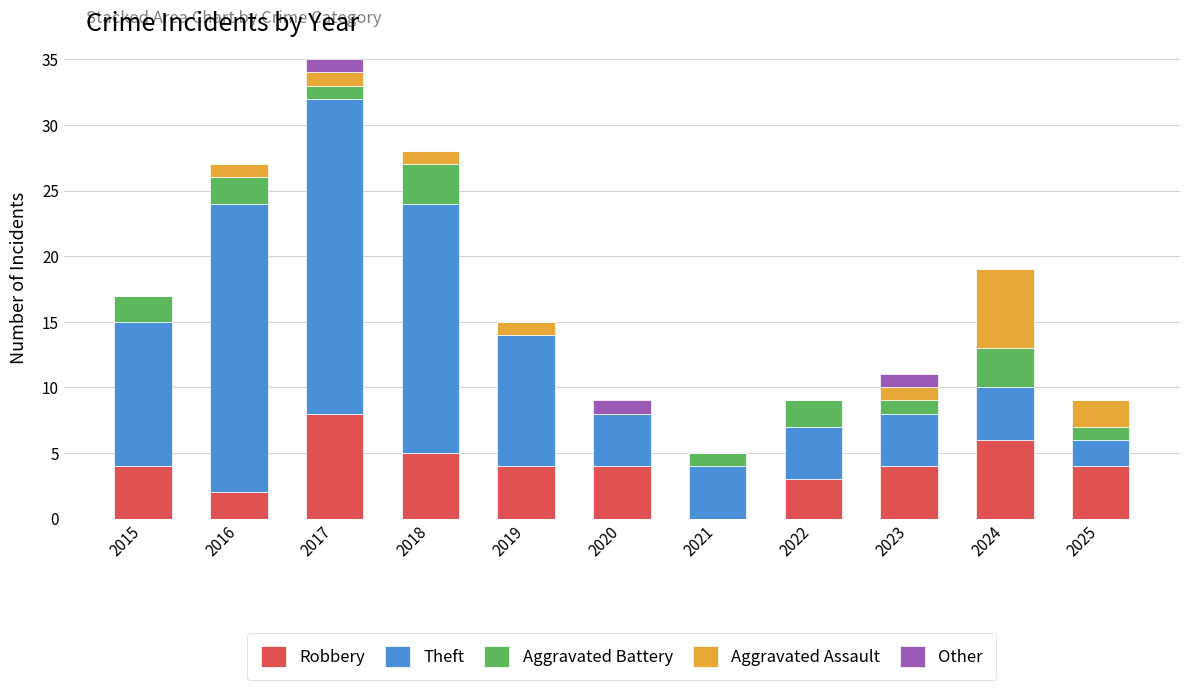

What is the sum of all Robbery values?

44